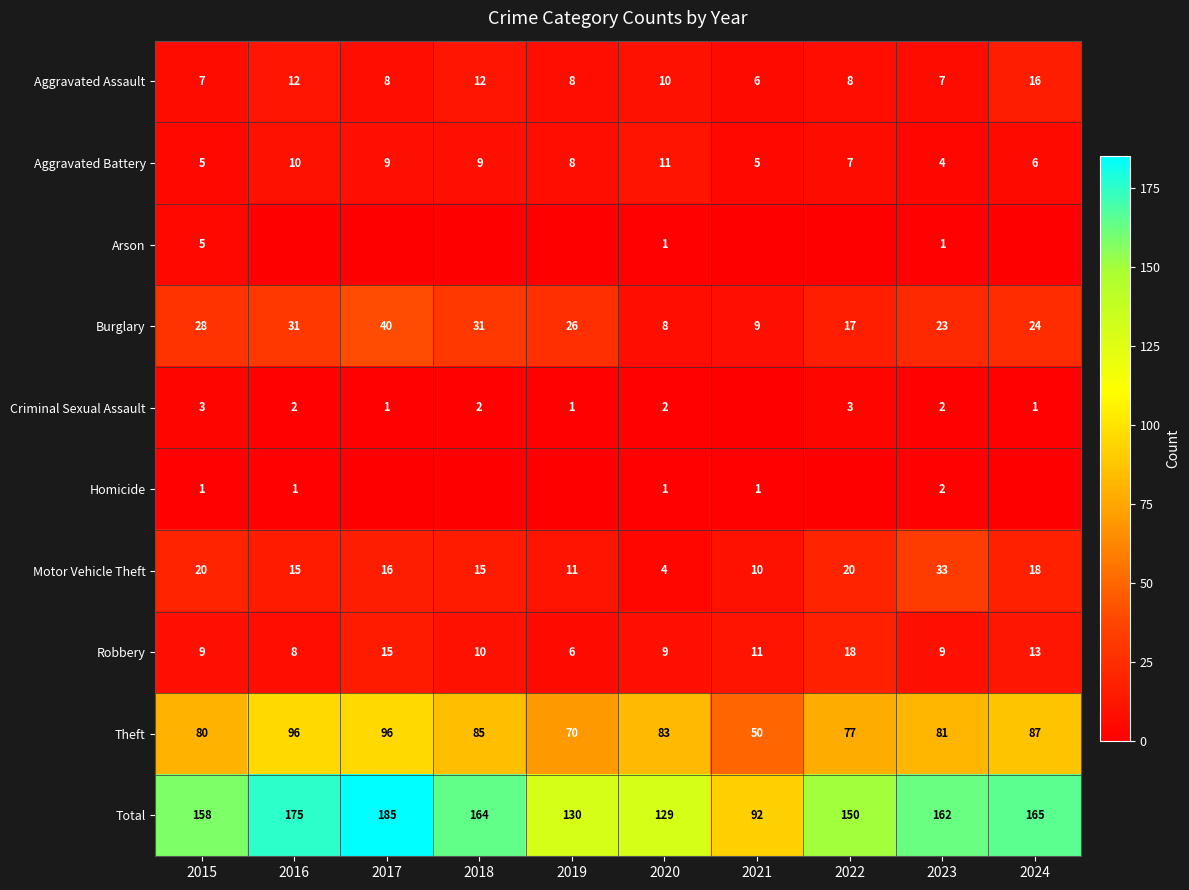

What is the difference between the second highest and second lowest values in the Theft series?

26